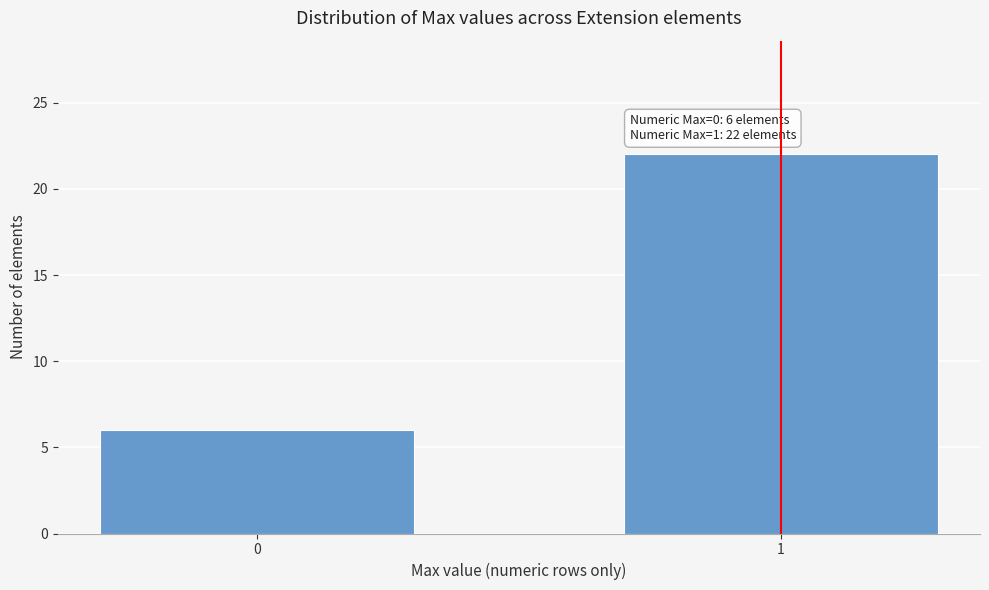

Reading left to right, what are all the values shown in this chart?

6	22